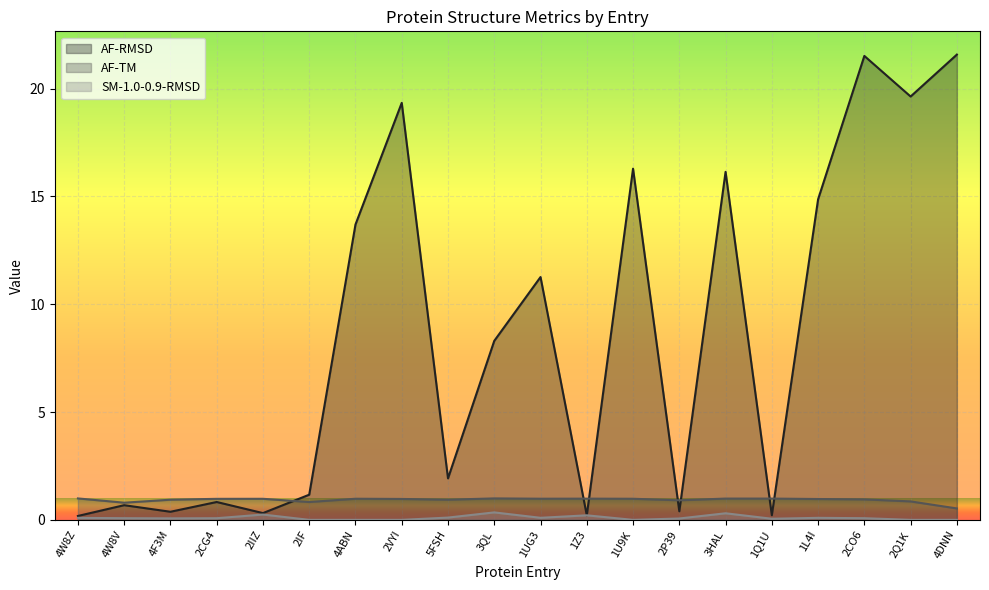

List the labels in order of AF-TM value, largest first.

3QL, 4W8Z, 3HAL, 1Q1U, 1Z3, 1UG3, 4ABN, 1U9K, 2IIZ, 2CG4, 2VYI, 1L4I, 2CO6, 4F3M, 5FSH, 2P39, 2Q1K, 2IF, 4W8V, 4DNN